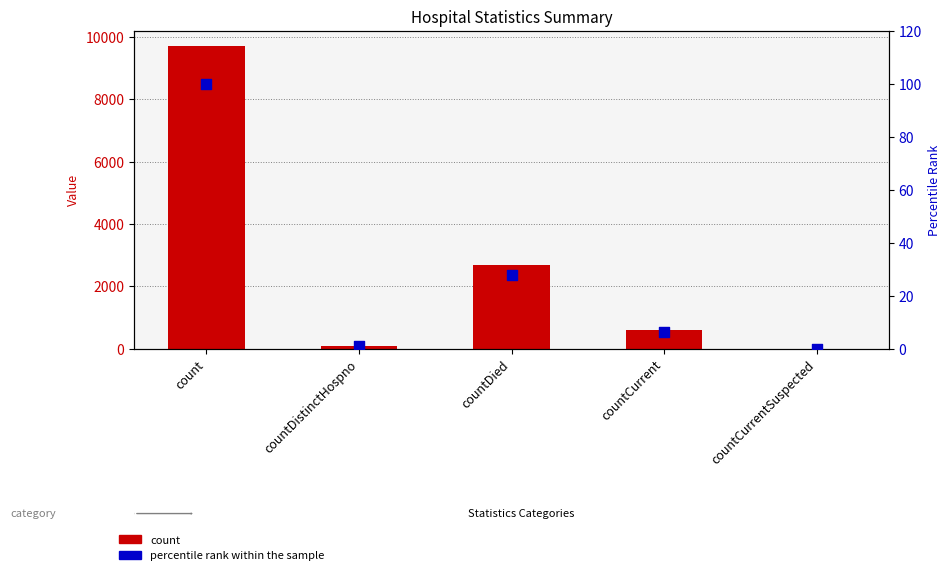

What are all the series names shown in the legend?

count, percentile rank within the sample